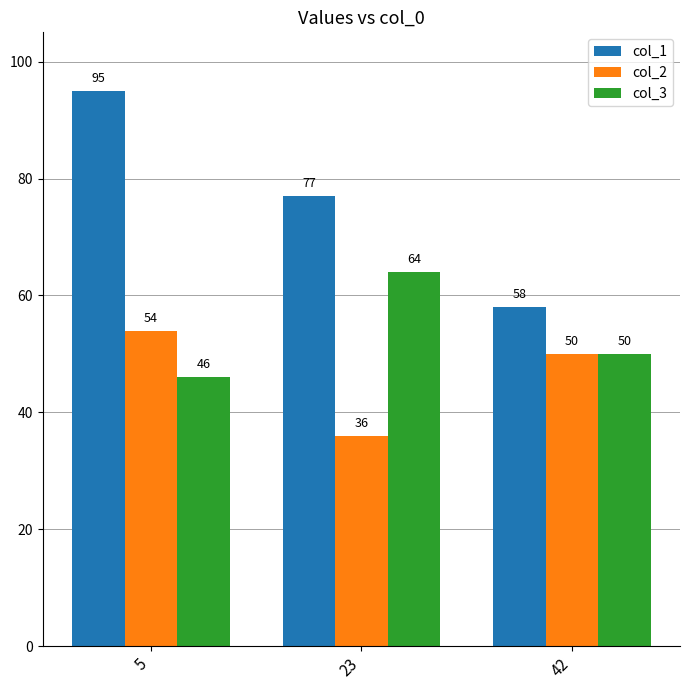

Reading right to left, extract all data points from this chart.

col_1: 42=58	23=77	5=95
col_2: 42=50	23=36	5=54
col_3: 42=50	23=64	5=46